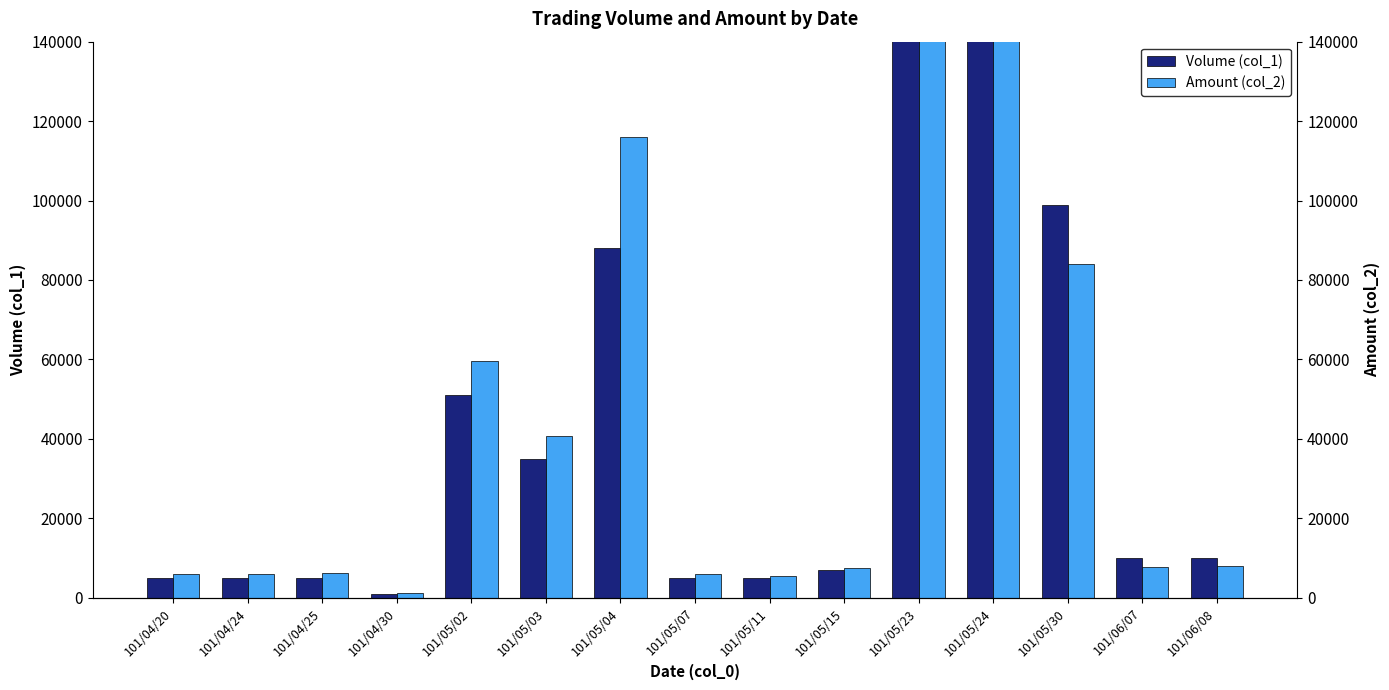

Between 101/05/15 and 101/05/30, which series saw the biggest shift?

Volume (col_1)